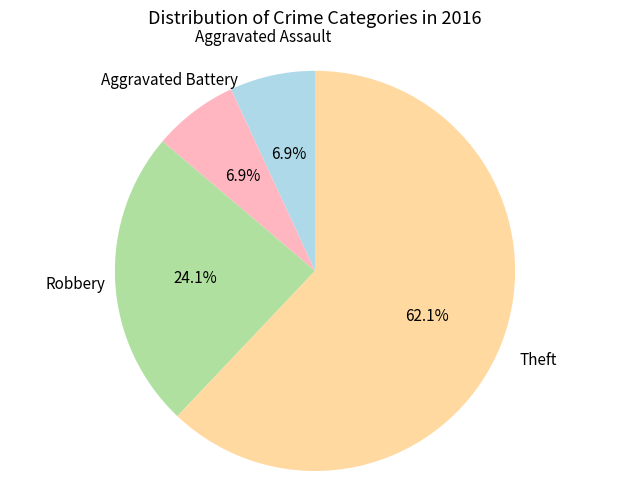

The Robbery slice represents 12% of the pie. True or false?

False